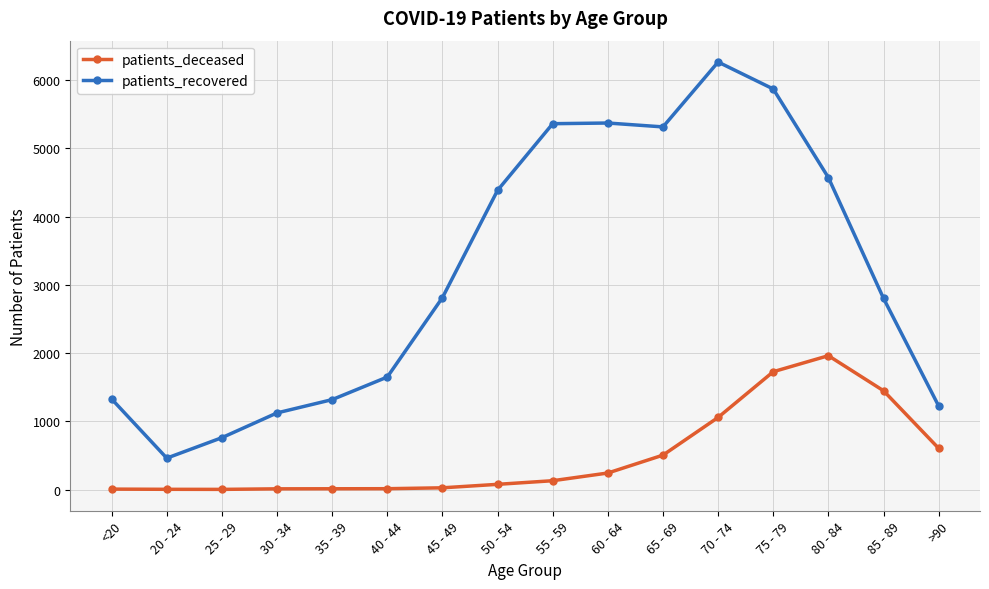

What is the difference between the highest and lowest values at 80 - 84?

2611